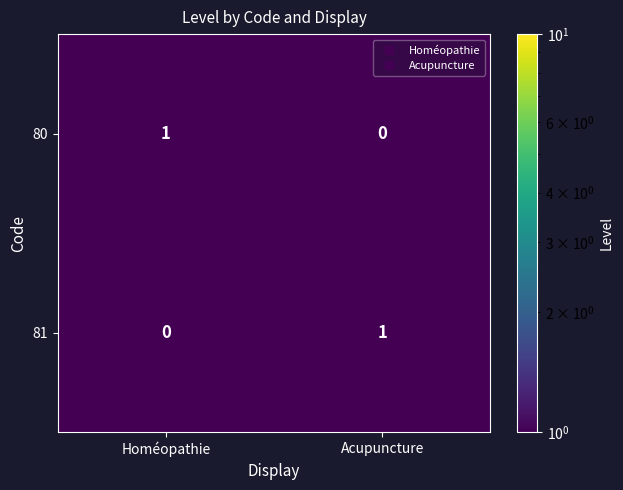

Reading right to left, transcribe all the data shown in this chart.

80: 0	1
81: 1	0